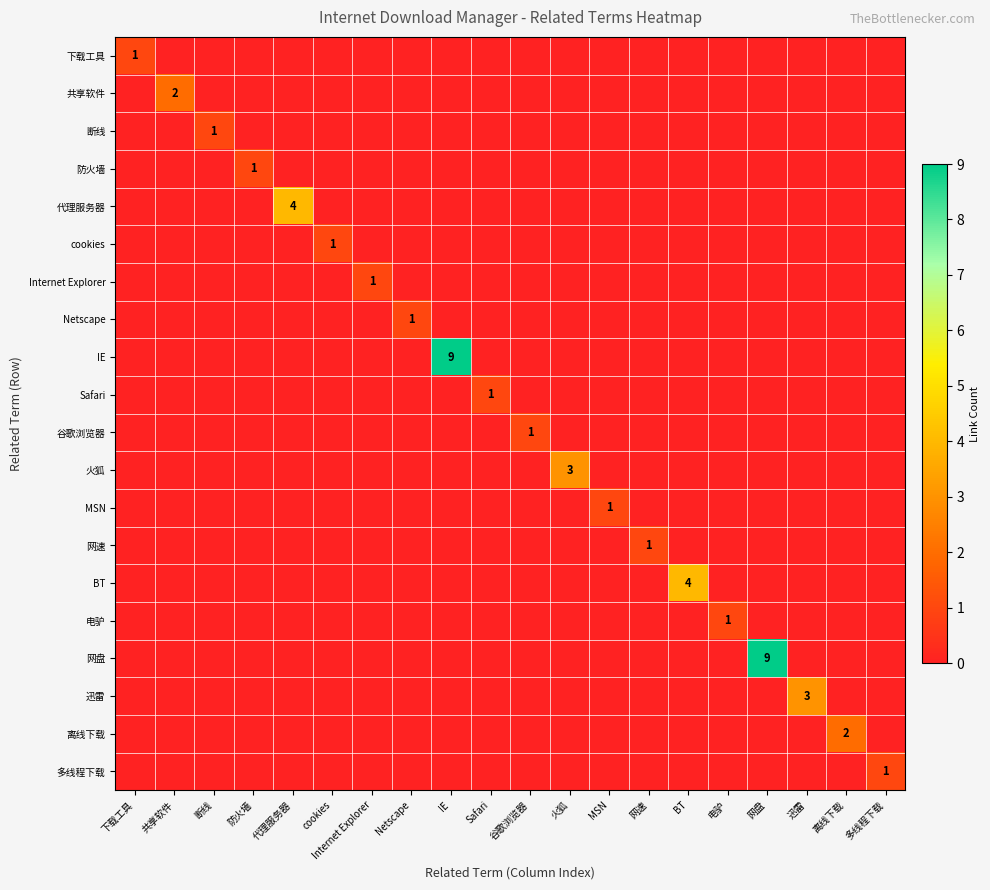

True or false: cookies has a value of 2 at cookies.

False